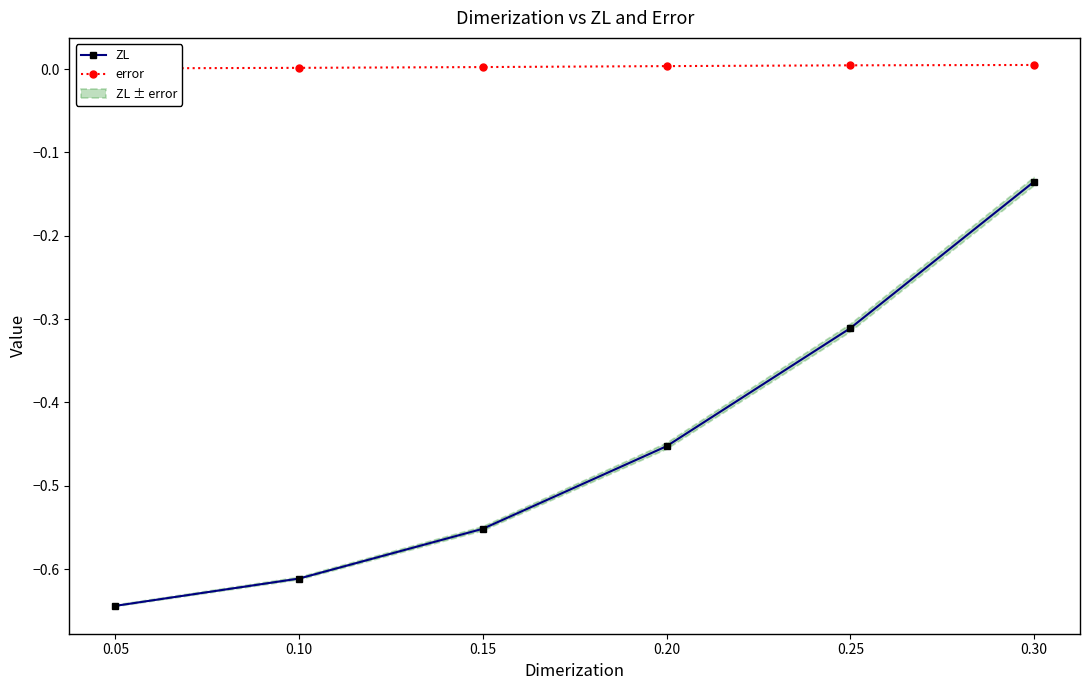

Which series has the widest spread of values?

ZL